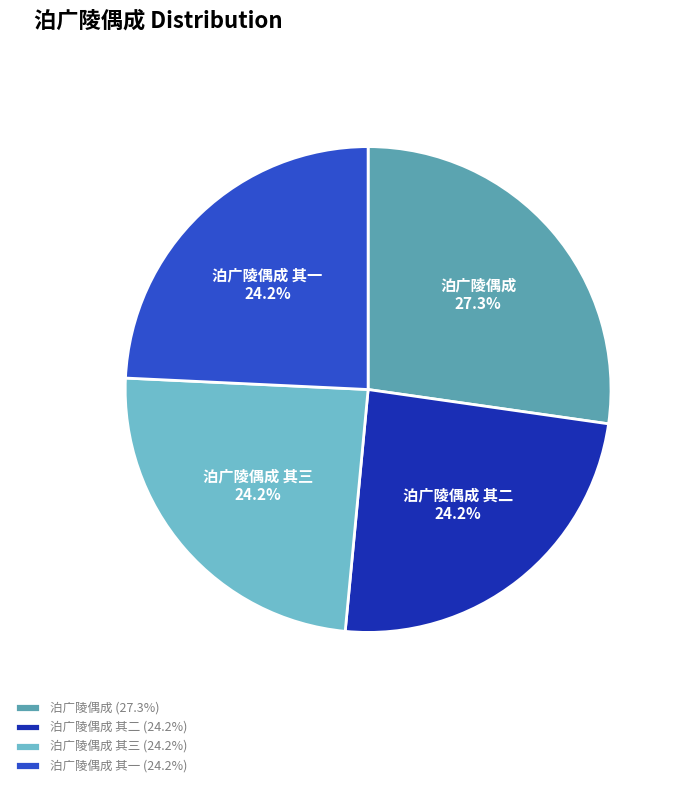

Does any single category account for the majority?

No